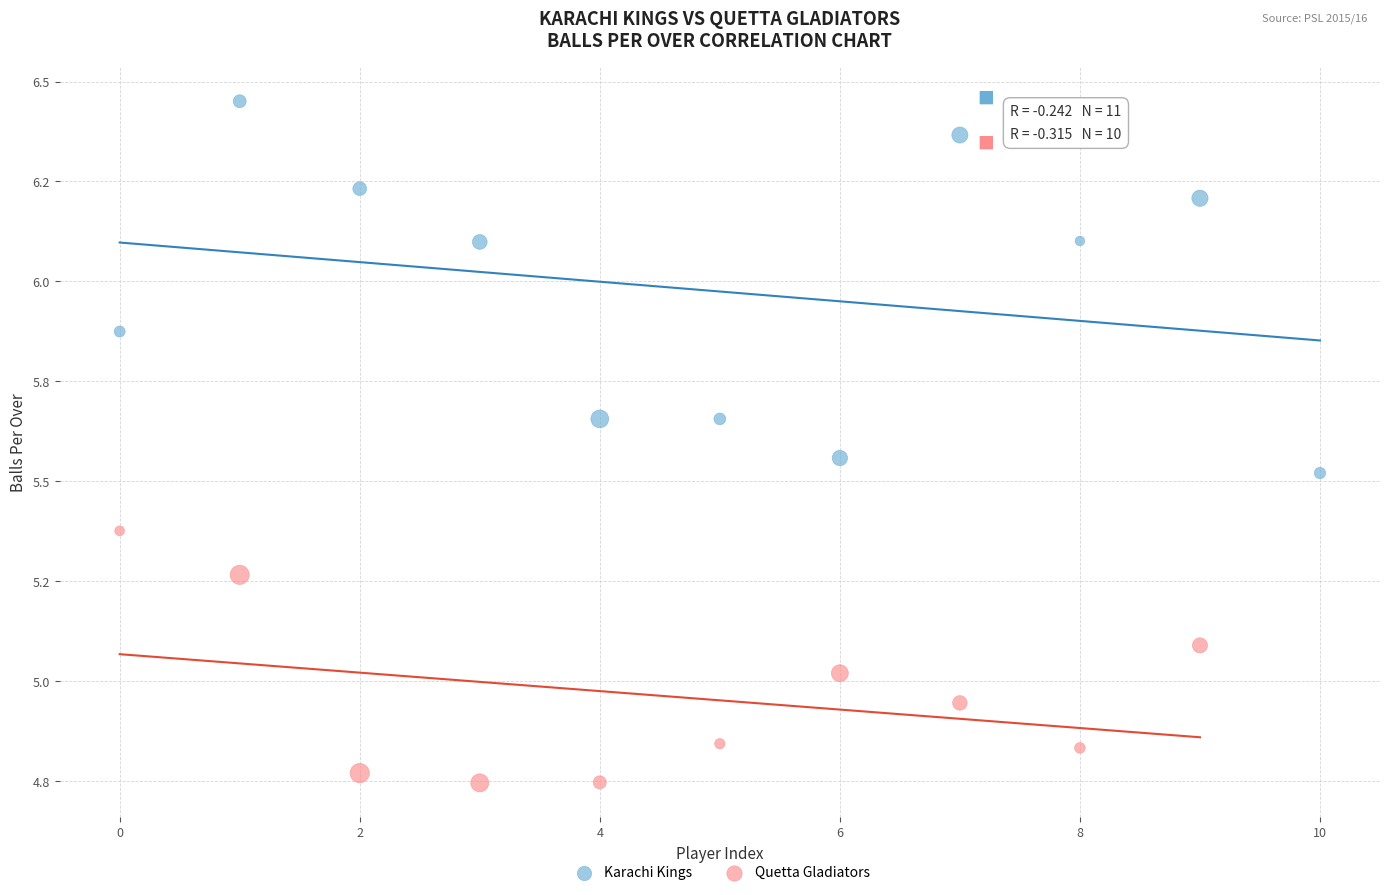

Which series has the largest Y range (max minus min)?

Karachi Kings